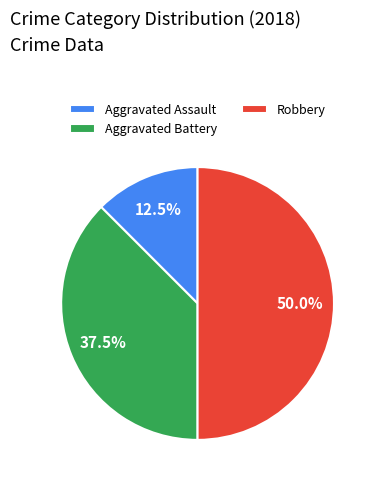

Is Aggravated Assault the majority of the pie?

No